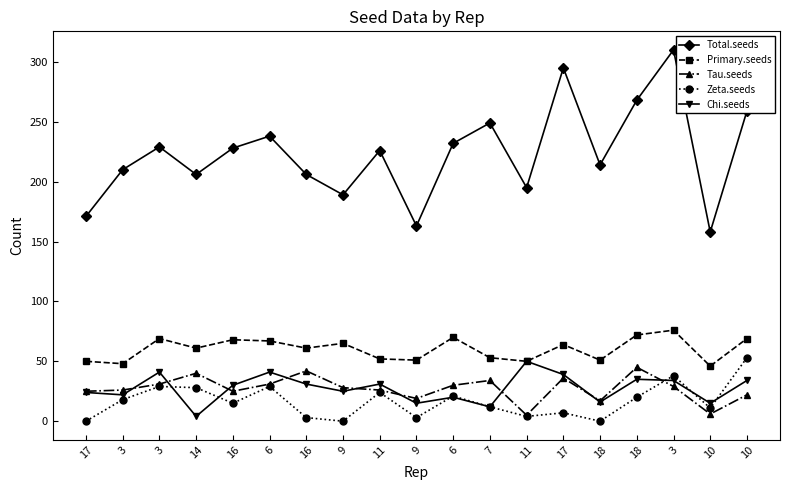

How many values in the Zeta.seeds series are below 15?

9